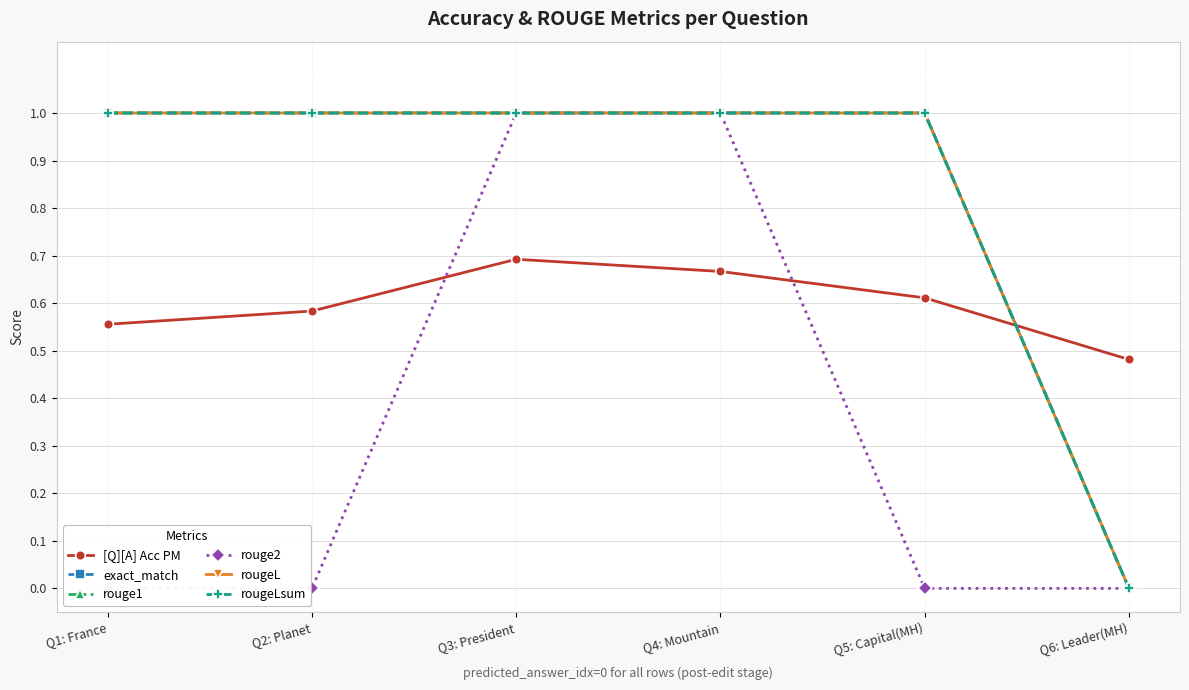

The exact_match series shows -0.4 at Q6: Leader(MH). True or false?

False